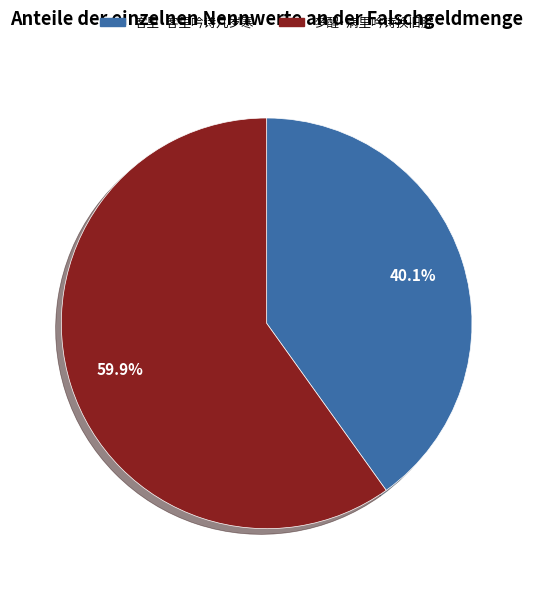

What is the ratio of the value at 梦醒·病里吟诗换旧腔 to the value at 客里·客里吟诗几岁寒?

1.5